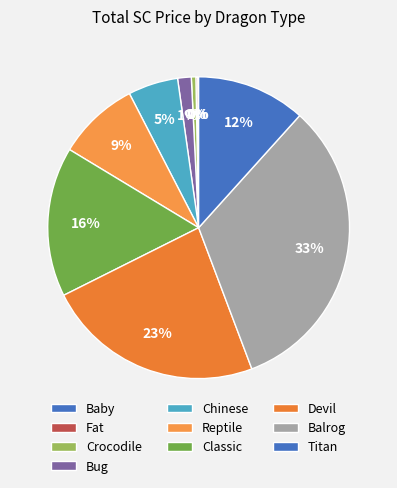

Count the number of slices in the pie.

10